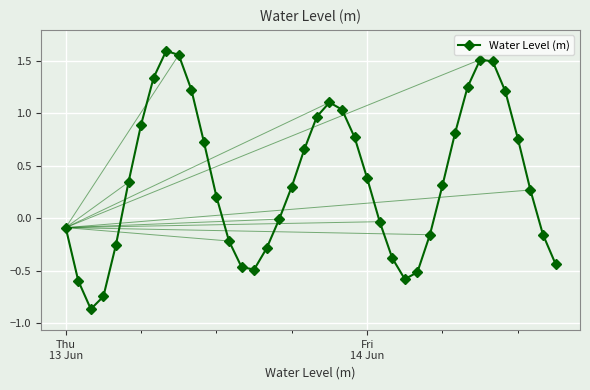

How many interior local valleys (lower than both neighbors) does the data have?

3